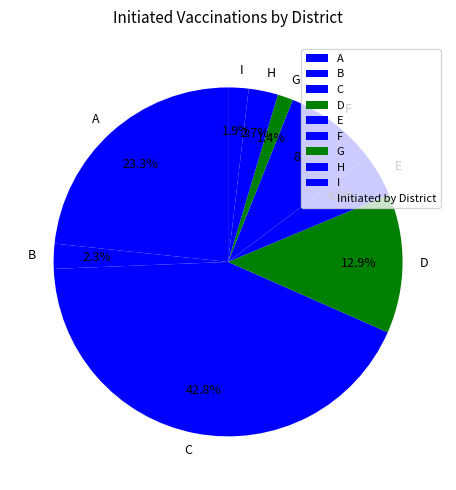

What percentage is the I slice, to the nearest percent?

2%